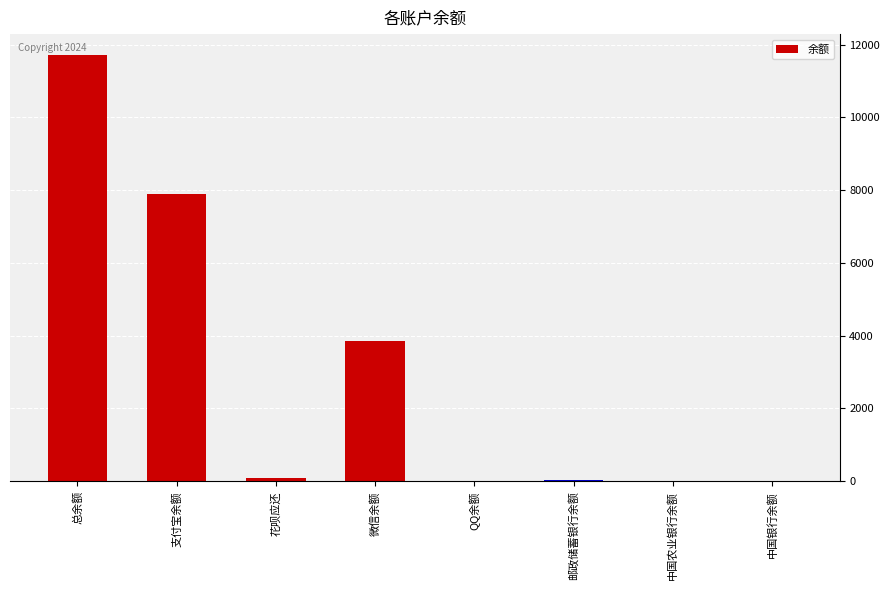

What value does the data have at 邮政储蓄银行余额?

34.5